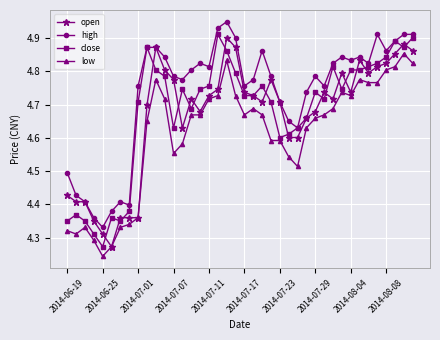

How many close values are between 4 and 5?

40